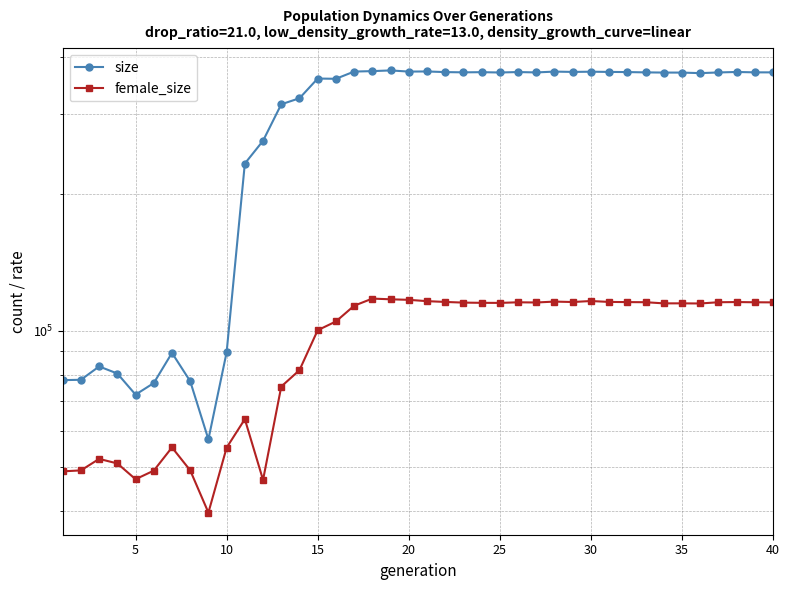

Rank the series by their maximum value, from lowest to highest.

female_size, size